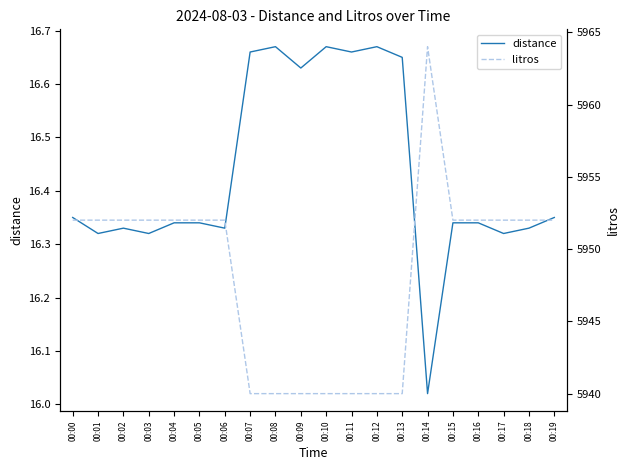

Rank the series by their maximum value, from highest to lowest.

litros, distance